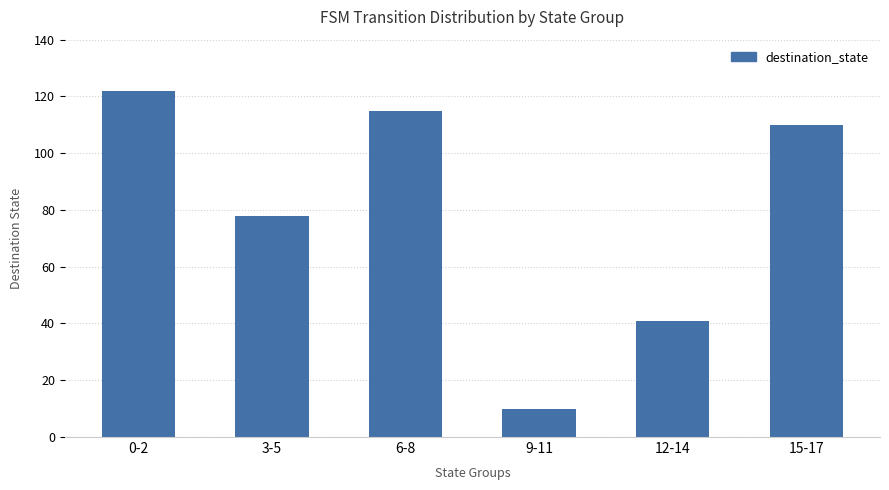

Which category has the highest value across all series?

0-2